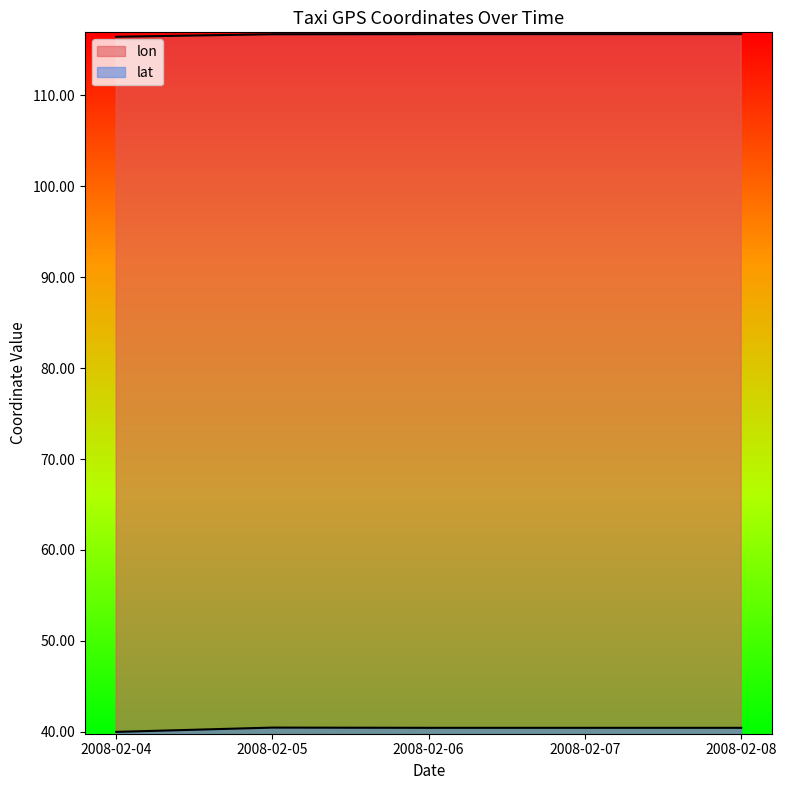

How many data points does each series have?

5